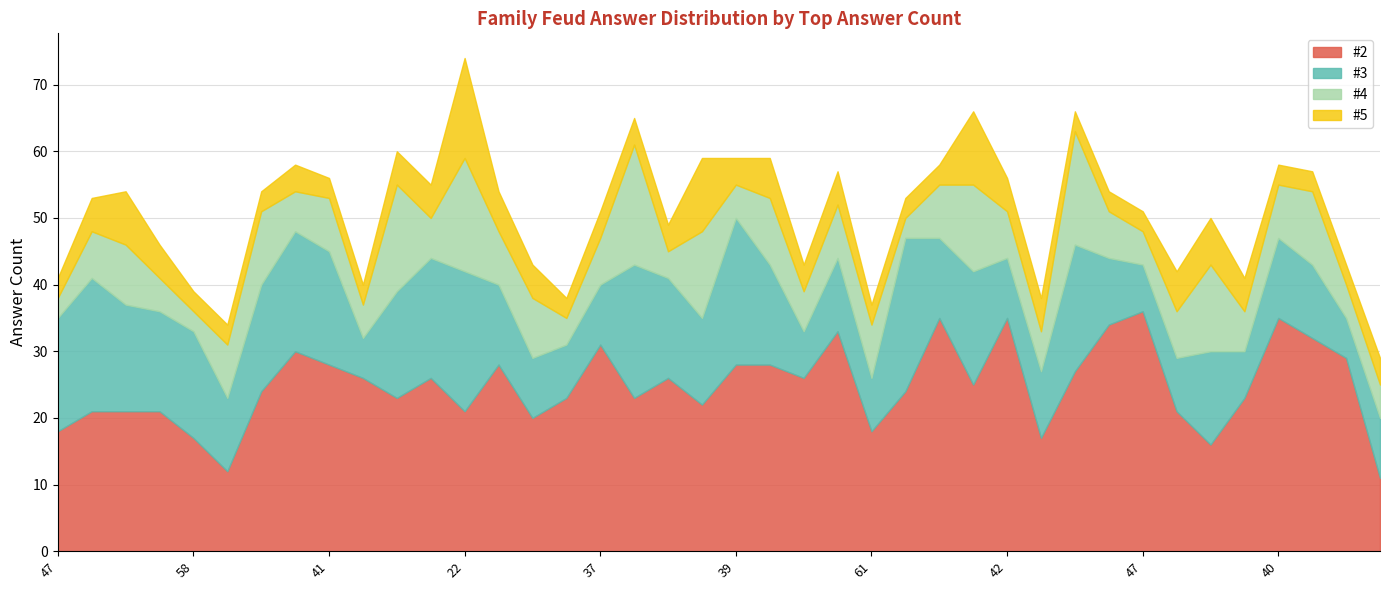

Rank the series at 41 from highest to lowest value.

#2, #3, #4, #5